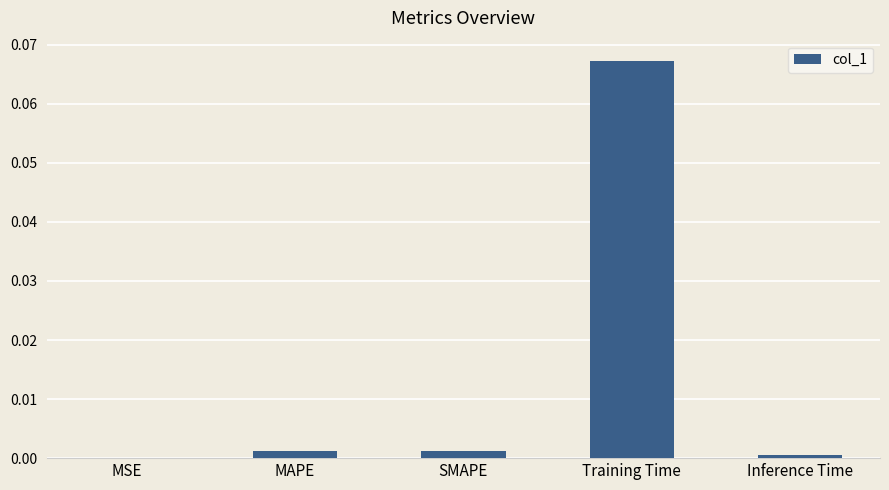

Which label corresponds to the largest value in the chart?

Training Time